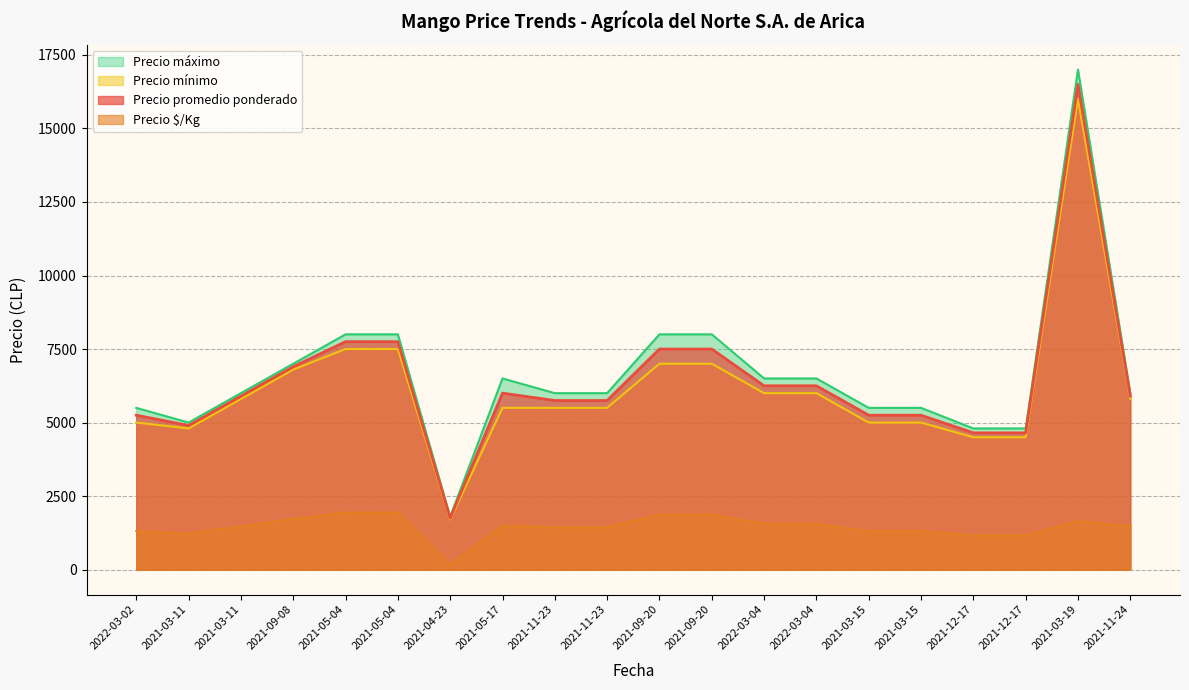

What value does the Precio $/Kg series have at 2021-09-08?

1725